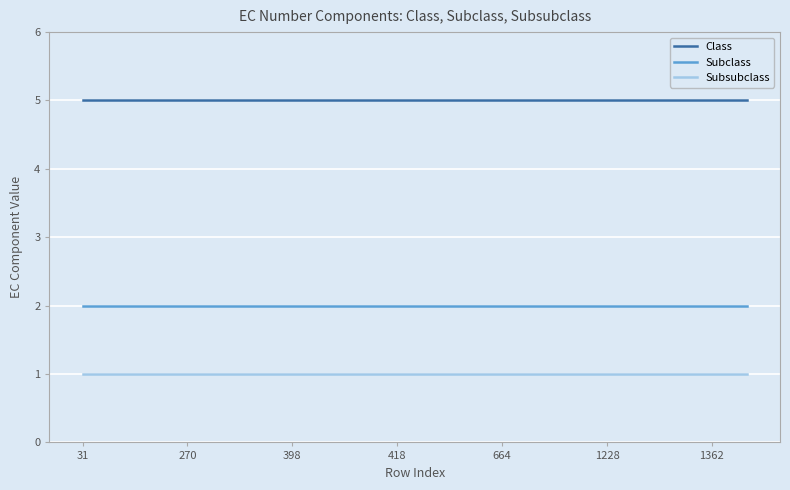

List the series in order of their peak value, lowest first.

Subsubclass, Subclass, Class